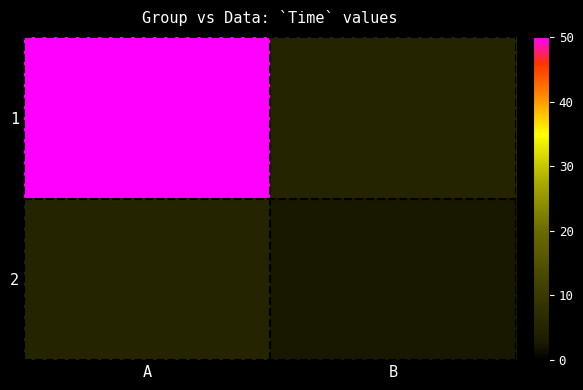

Rank the series by their maximum value, from highest to lowest.

1, 2